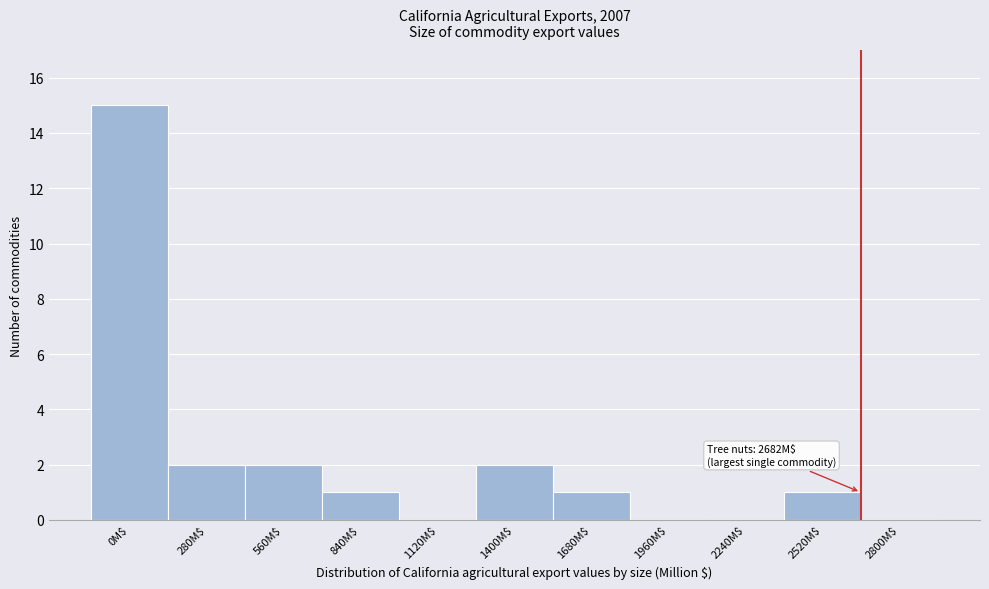

Is it true that the value at 1400M$ is 2?

True